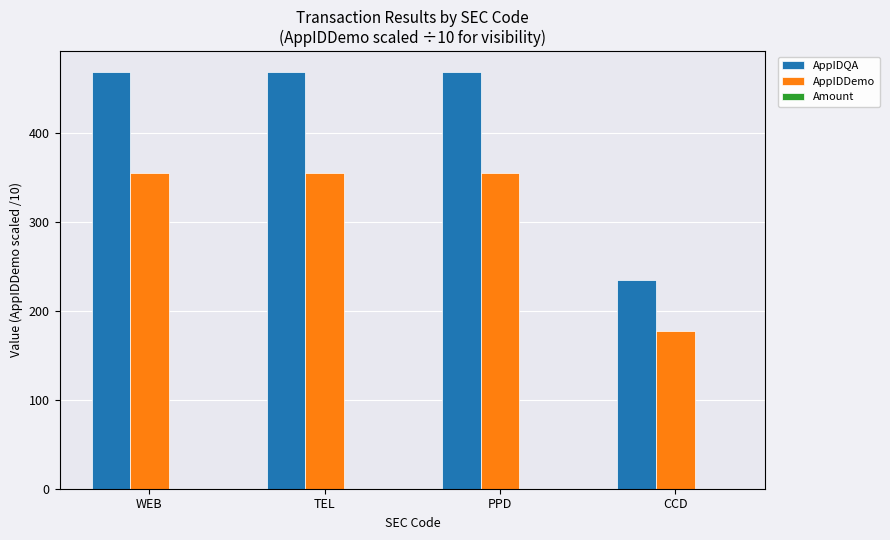

Which series has the largest total across all categories?

AppIDQA